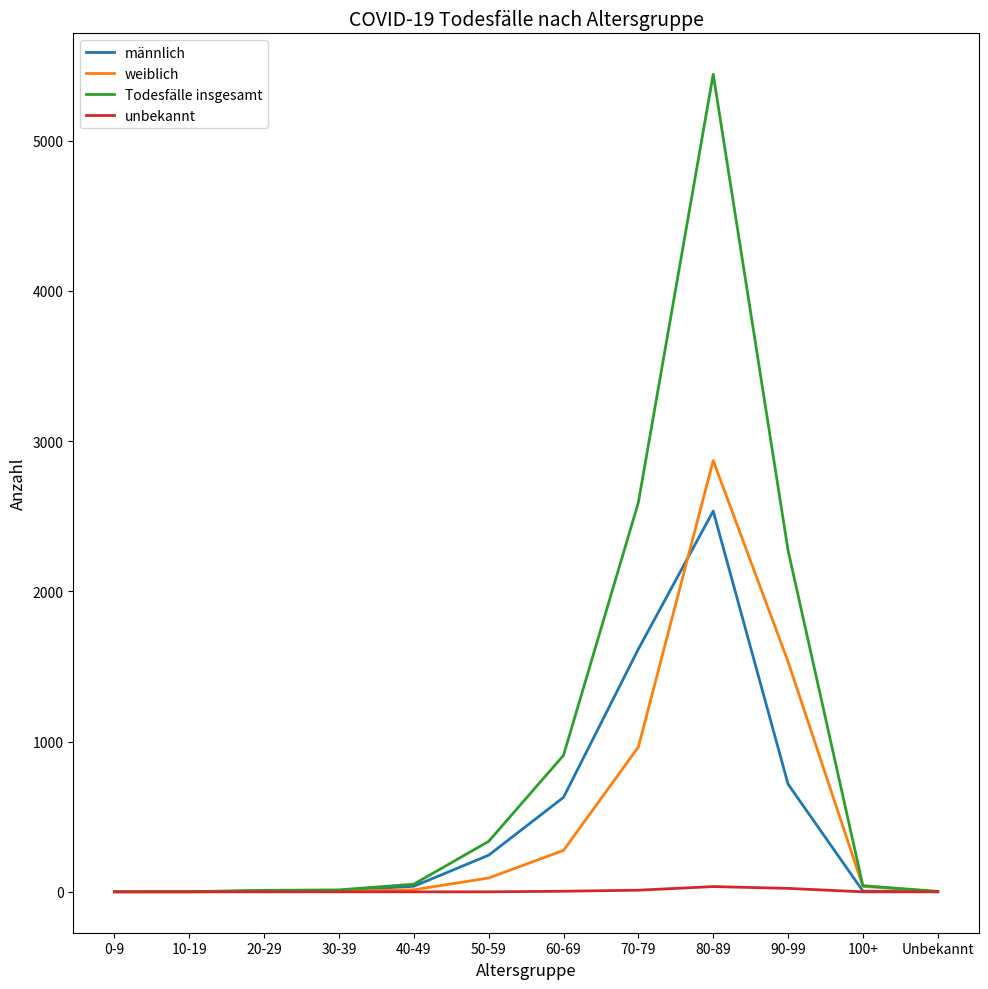

At 60-69, list the series in order from smallest to largest.

unbekannt, weiblich, männlich, Todesfälle insgesamt